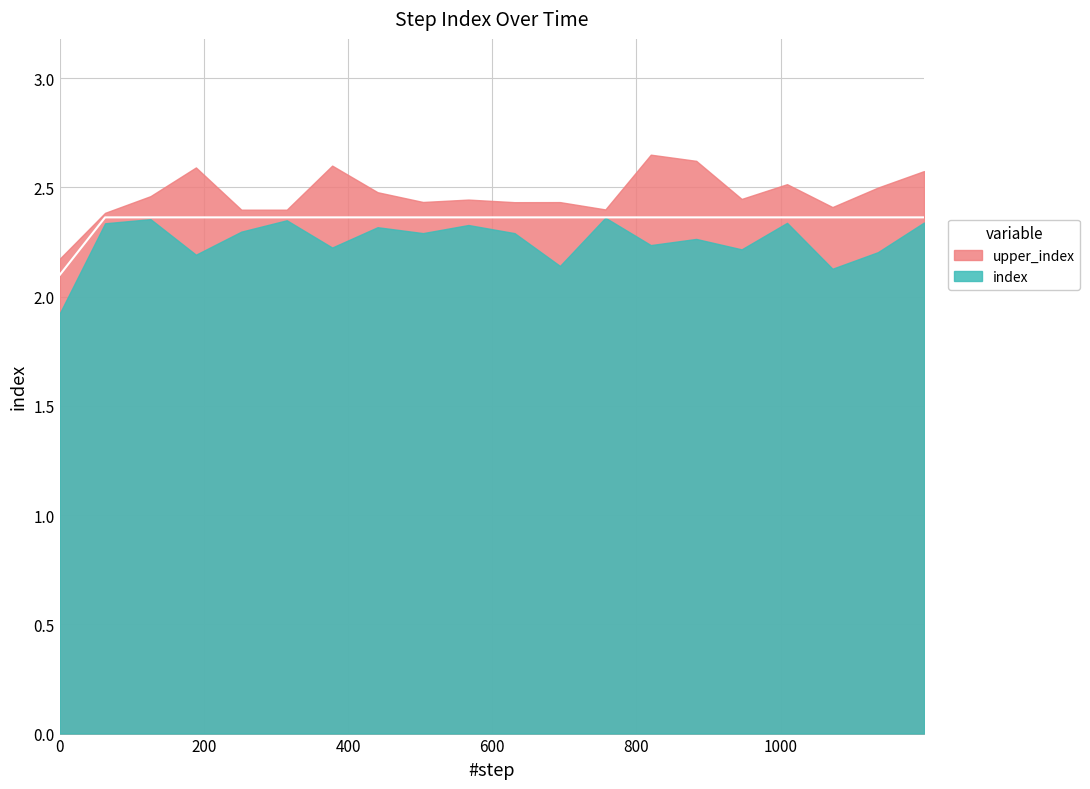

Approximately how many times larger is the value at 30 compared to 33?

1.0